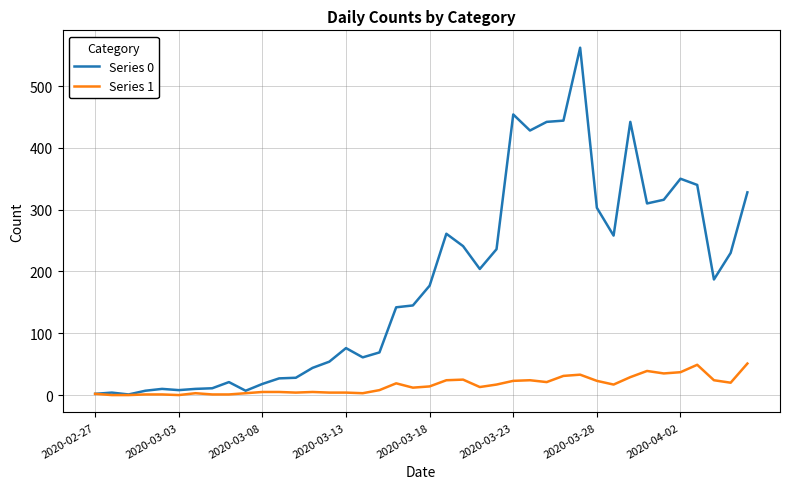

Rank the series by their maximum value, from highest to lowest.

Series 0, Series 1